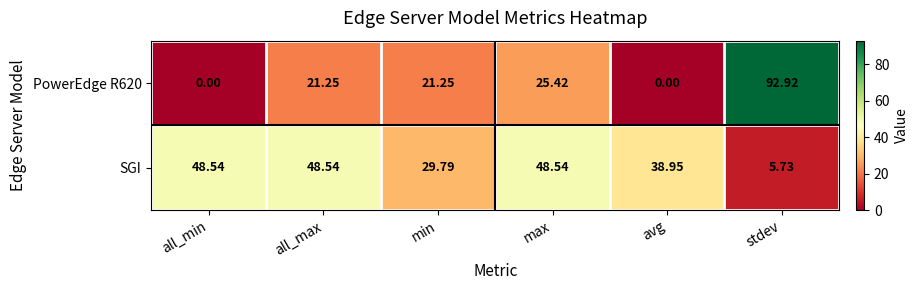

How many values in the PowerEdge R620 series are below 21?

2